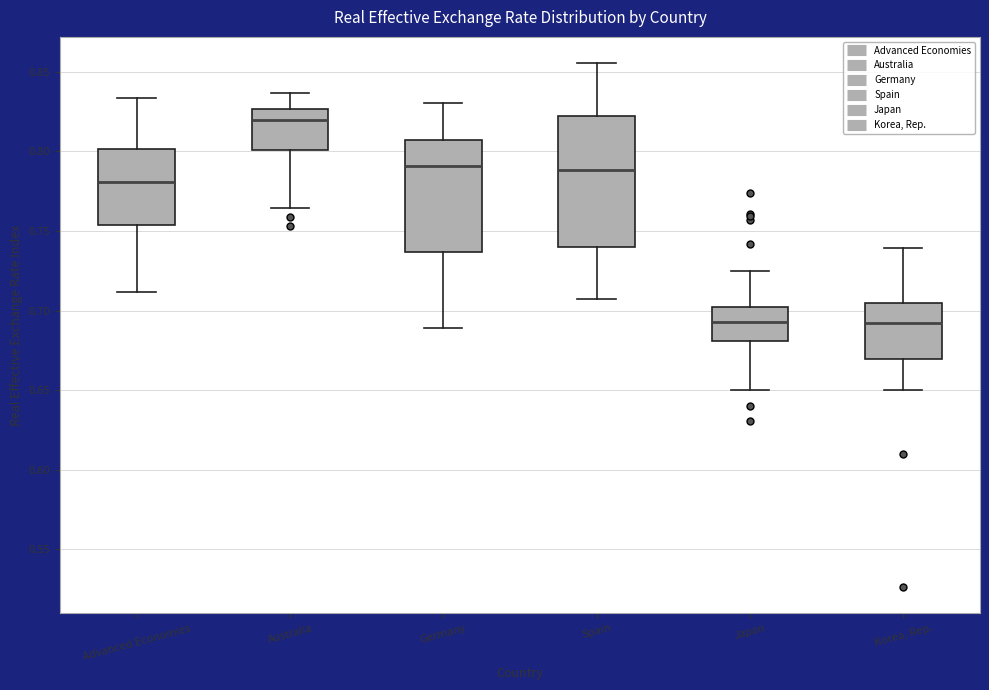

Which box is the tallest, from its lower edge to its upper edge?

Spain